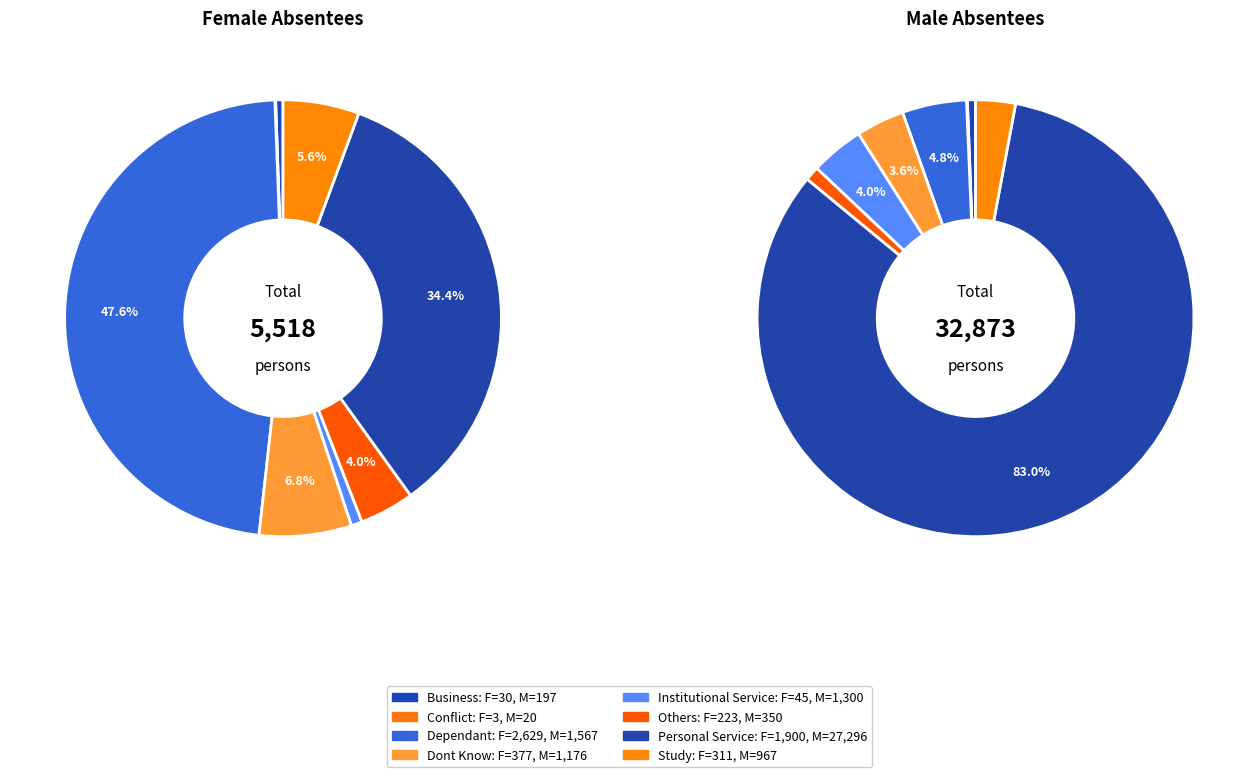

Is Dont Know the majority of the pie?

No